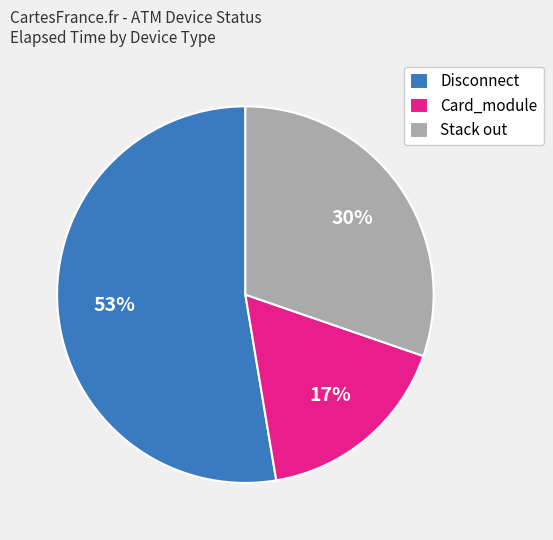

Which has a higher value, Stack out or Card_module?

Stack out